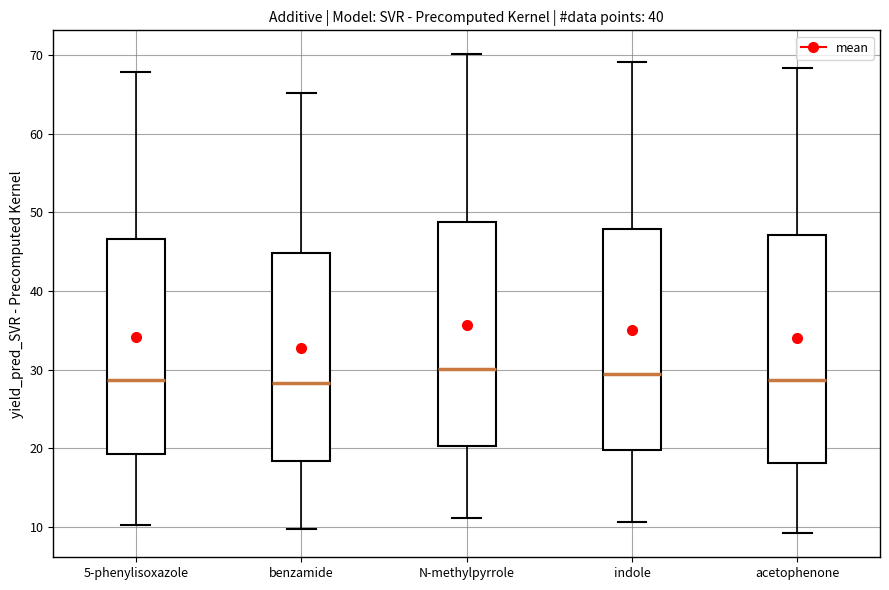

Where is the upper edge of the box for benzamide on the y-axis? The values are not printed on the chart, so give them approximately, as read against the axis.

45